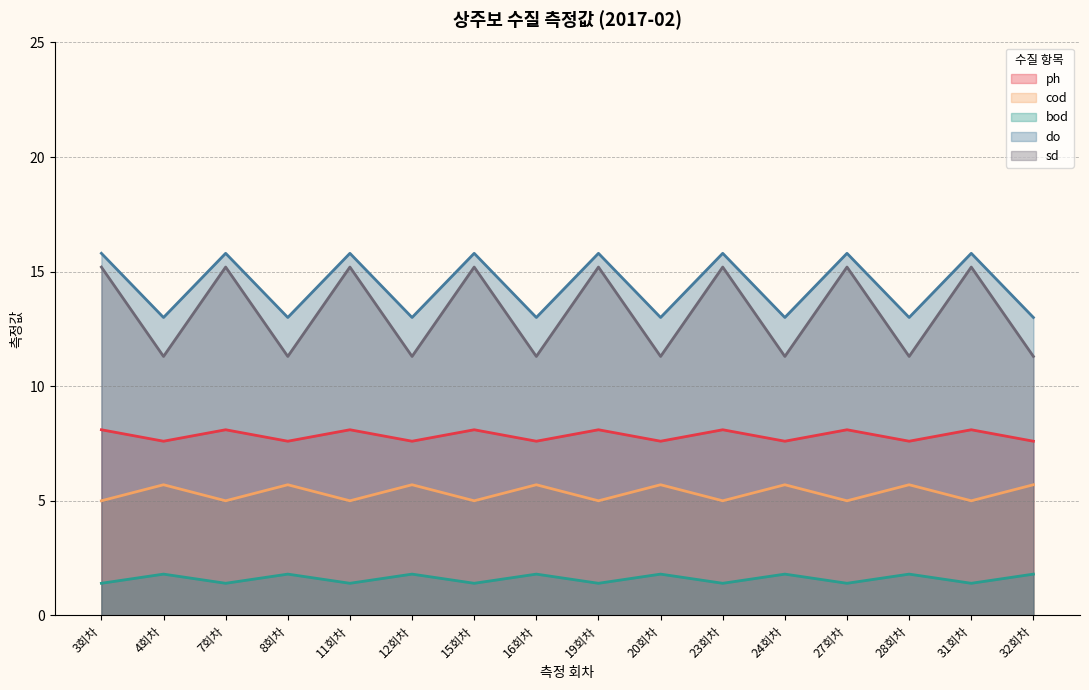

At how many categories does at least one series exceed 7?

16